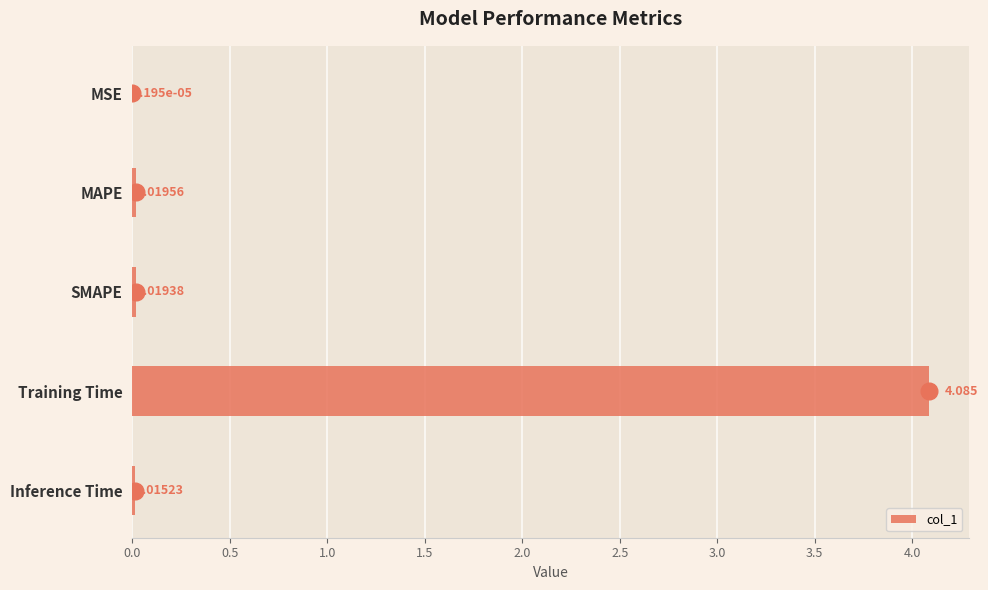

Where is the data nearest to the value 2?

MAPE